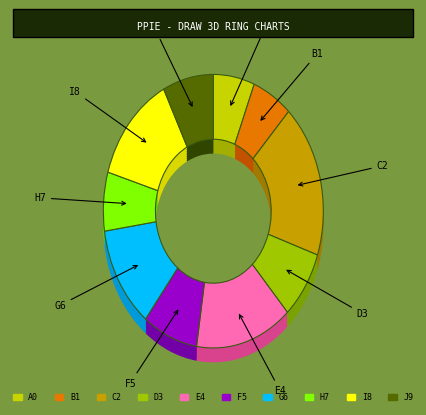

How many slices are in this pie chart?

10